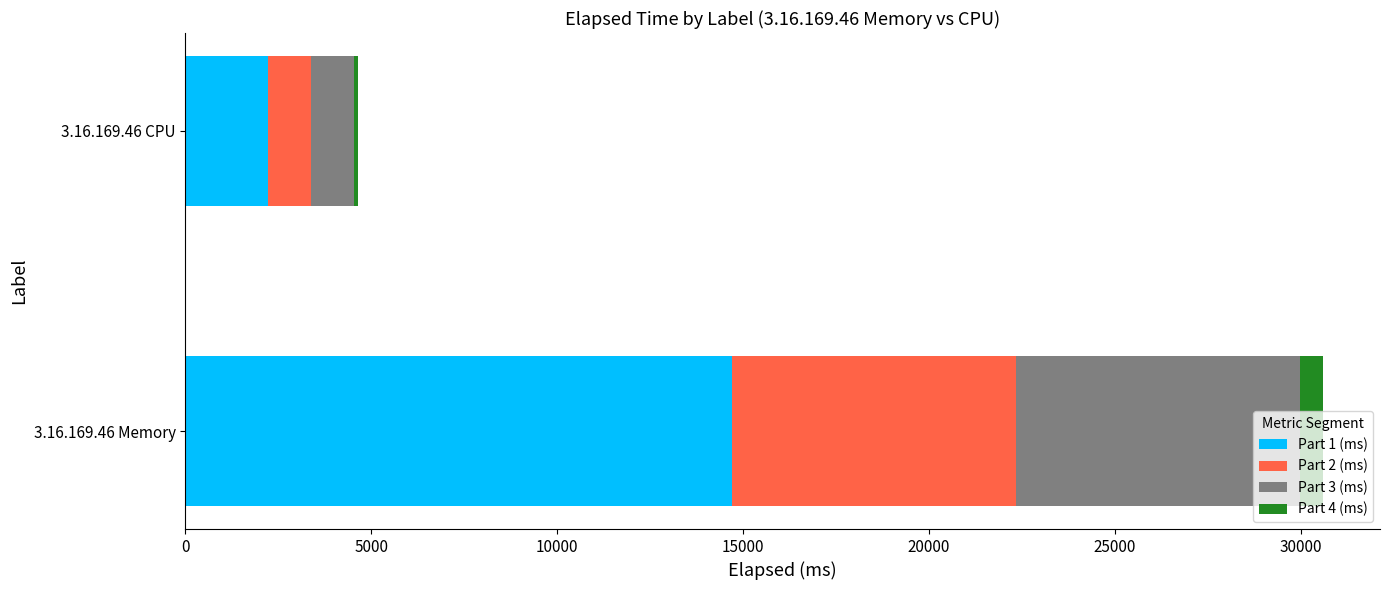

At which category is the sum across all series the highest?

3.16.169.46 Memory